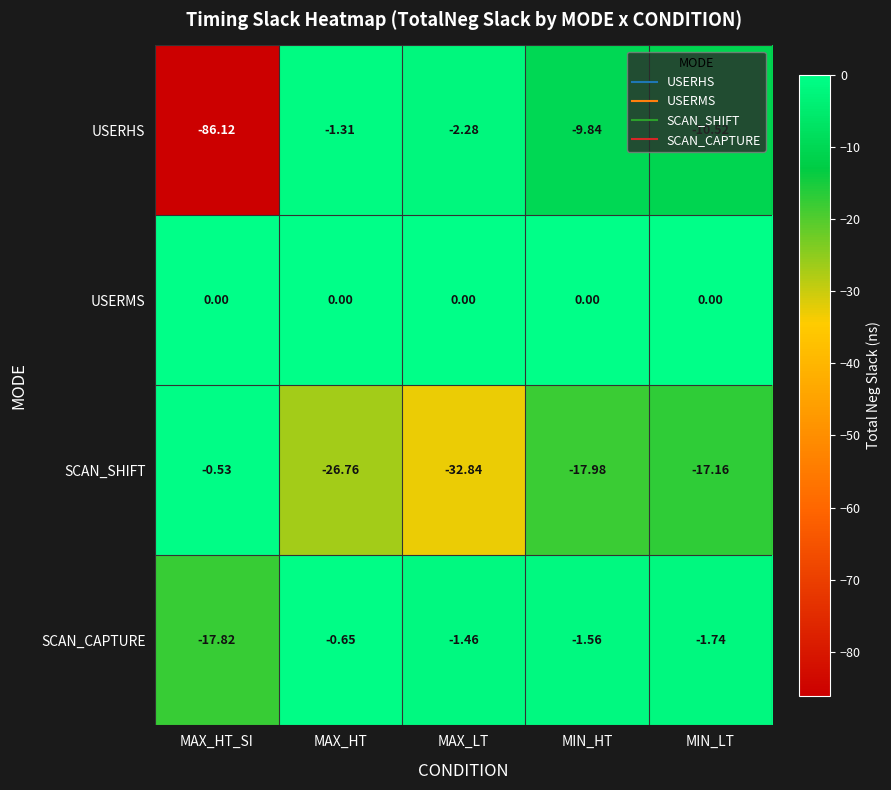

List the labels in order of SCAN_SHIFT value, smallest first.

MAX_LT, MAX_HT, MIN_HT, MIN_LT, MAX_HT_SI